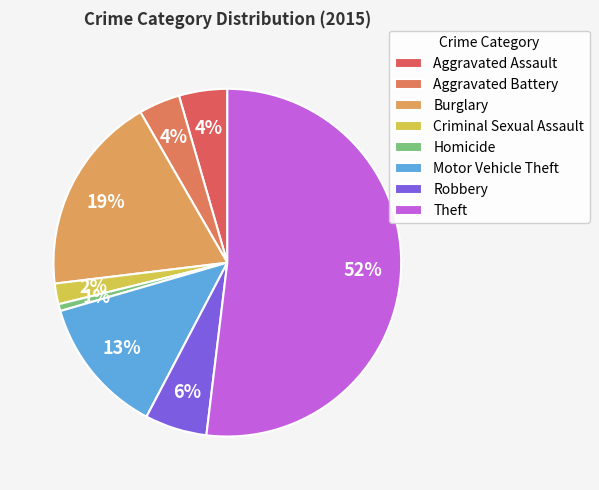

To the nearest percent, what percentage of the pie is Theft?

52%